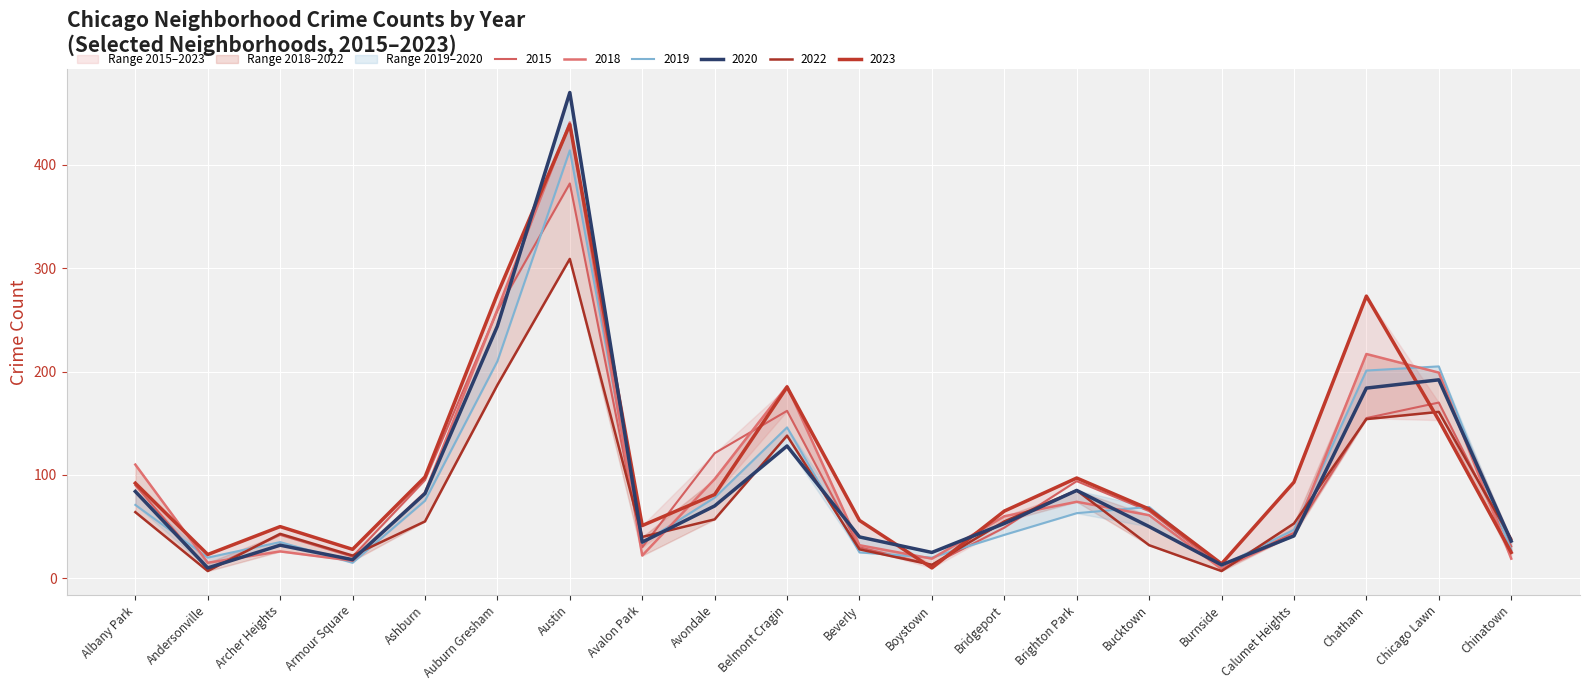

Does the chart display data point markers on the line(s)?

No